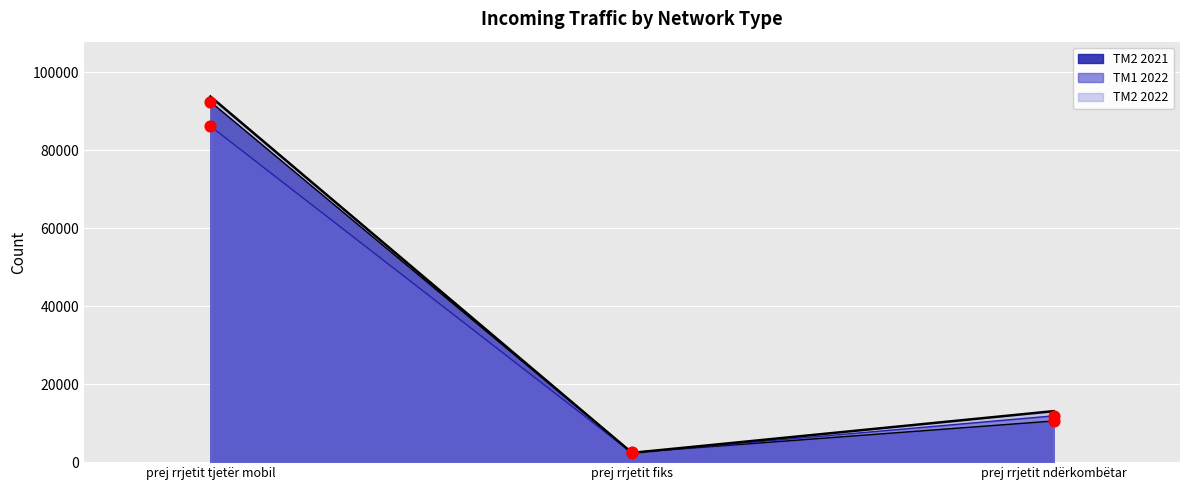

At which category is the sum across all series the highest?

prej rrjetit tjetër mobil